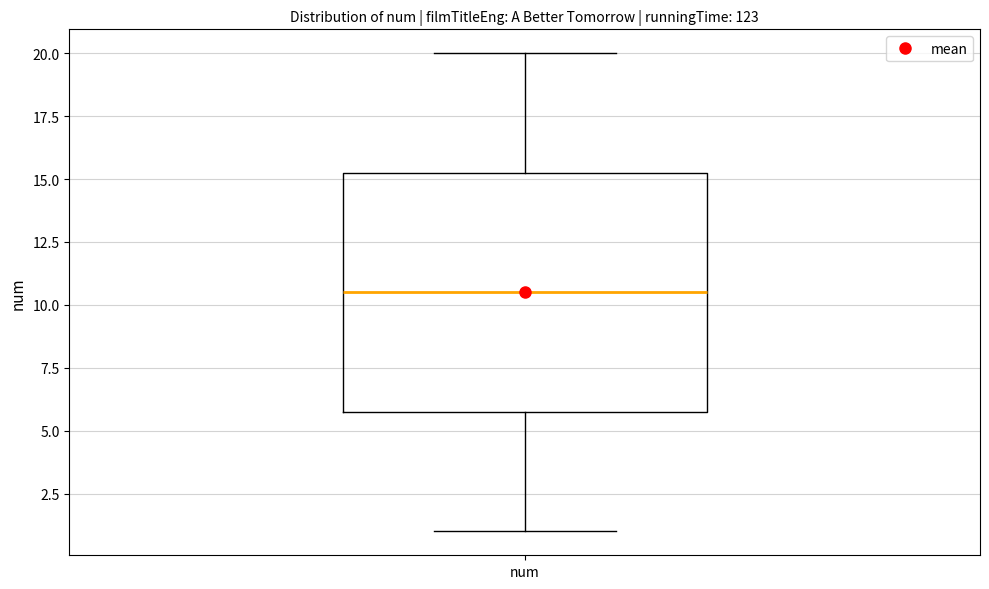

Transcribe this box plot: give where the median line is, the range the box spans, and where the two whiskers end, as read against the y-axis. The values are not printed on the chart, so give them approximately, as read against the axis.

median 10.5, box 6.0 to 15.5, whiskers 1.0 to 20.0